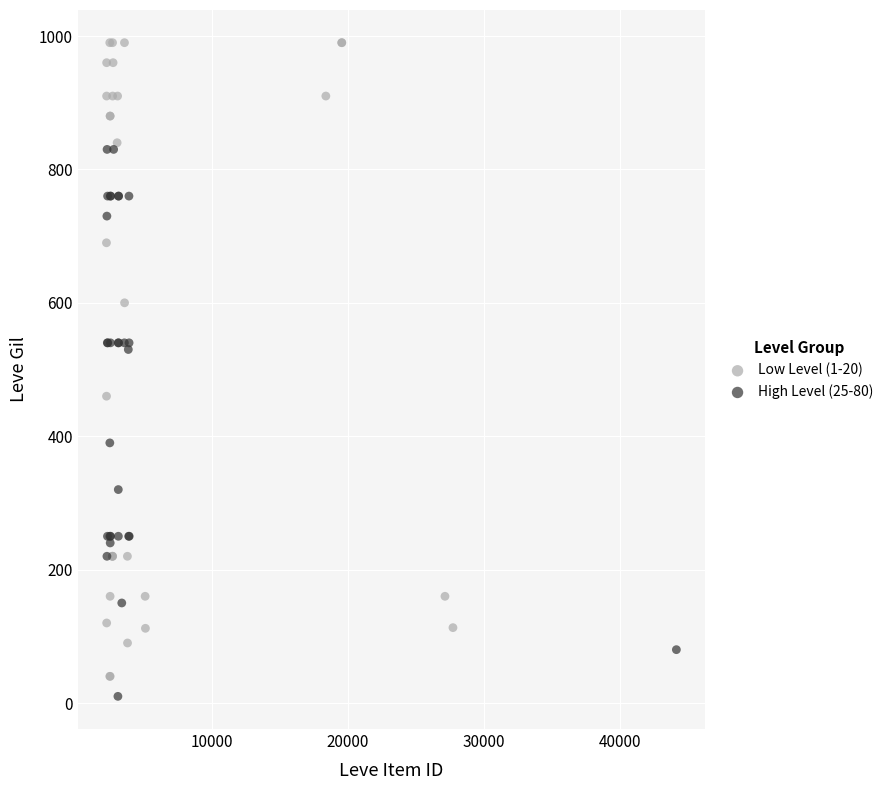

Which series has the largest Y range (max minus min)?

Low Level (1-20)